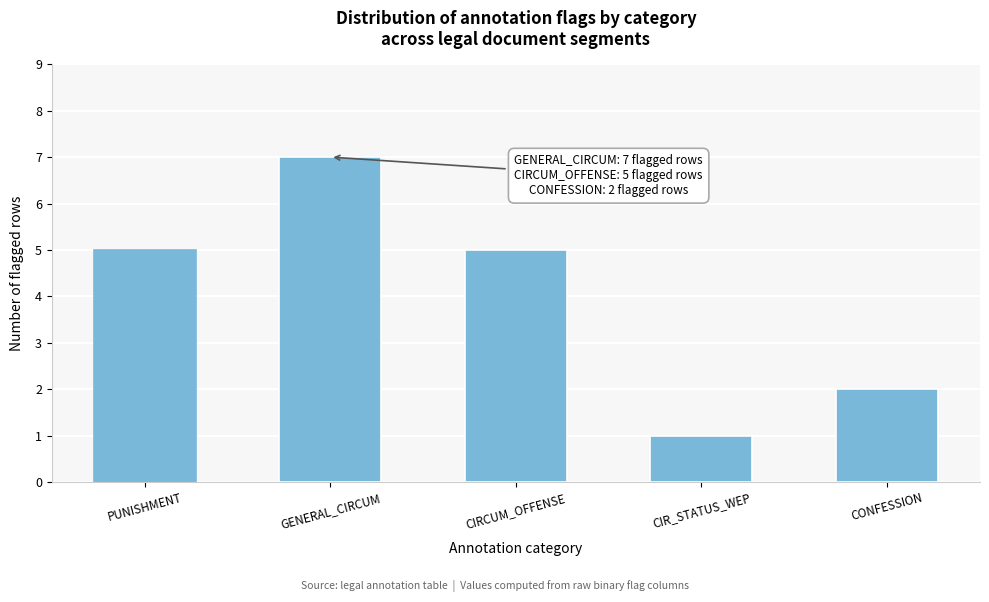

Reading right to left, extract all data points from this chart.

CONFESSION=2	CIR_STATUS_WEP=1	CIRCUM_OFFENSE=5	GENERAL_CIRCUM=7	PUNISHMENT=5